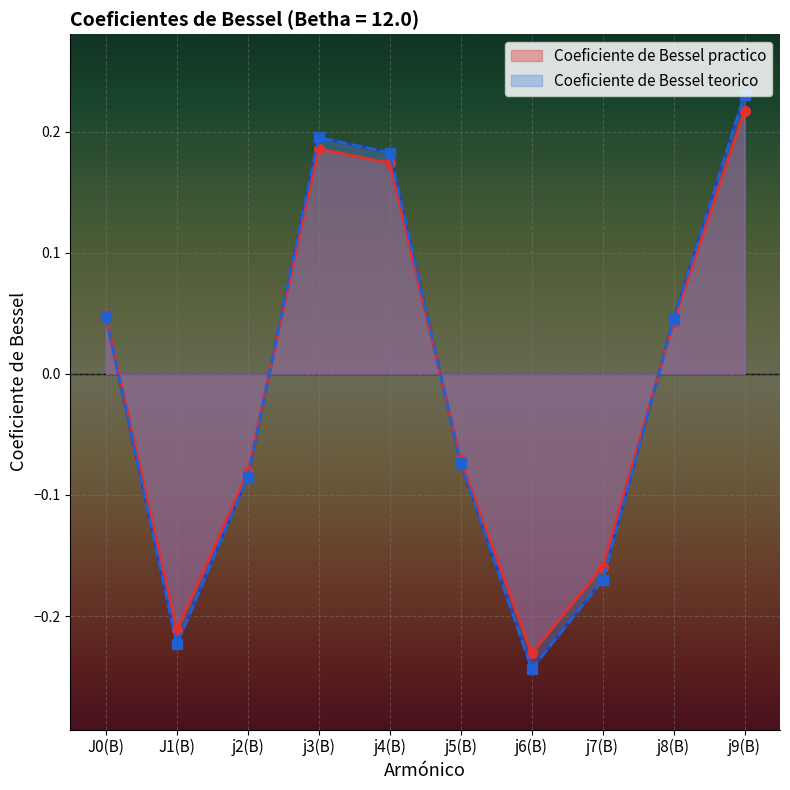

How many intersections are there between Coeficiente de Bessel practico and Coeficiente de Bessel teorico?

3